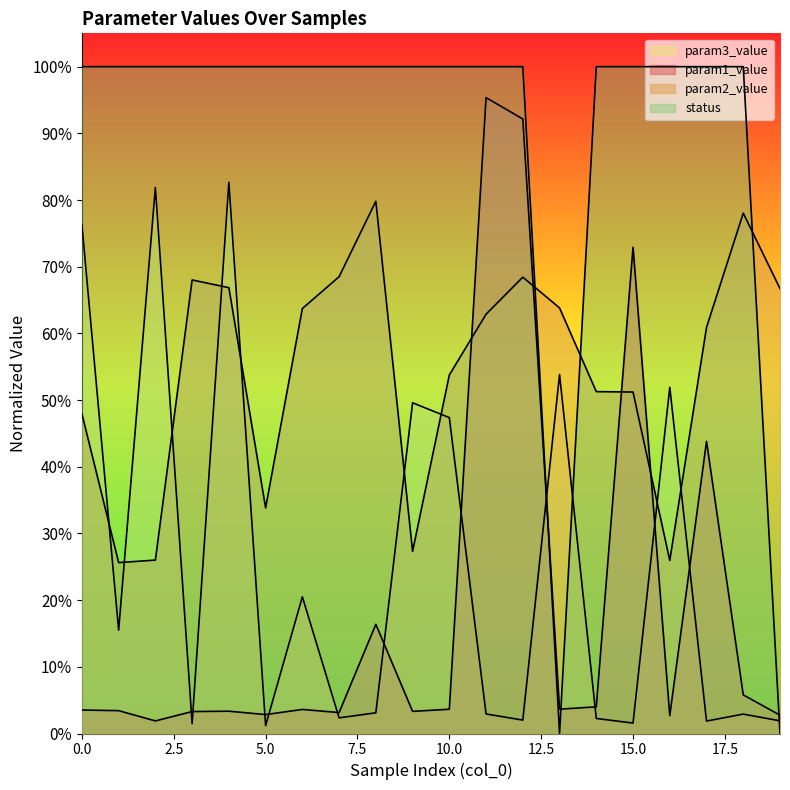

What is the approximate value of param2_value at 2?

0.3